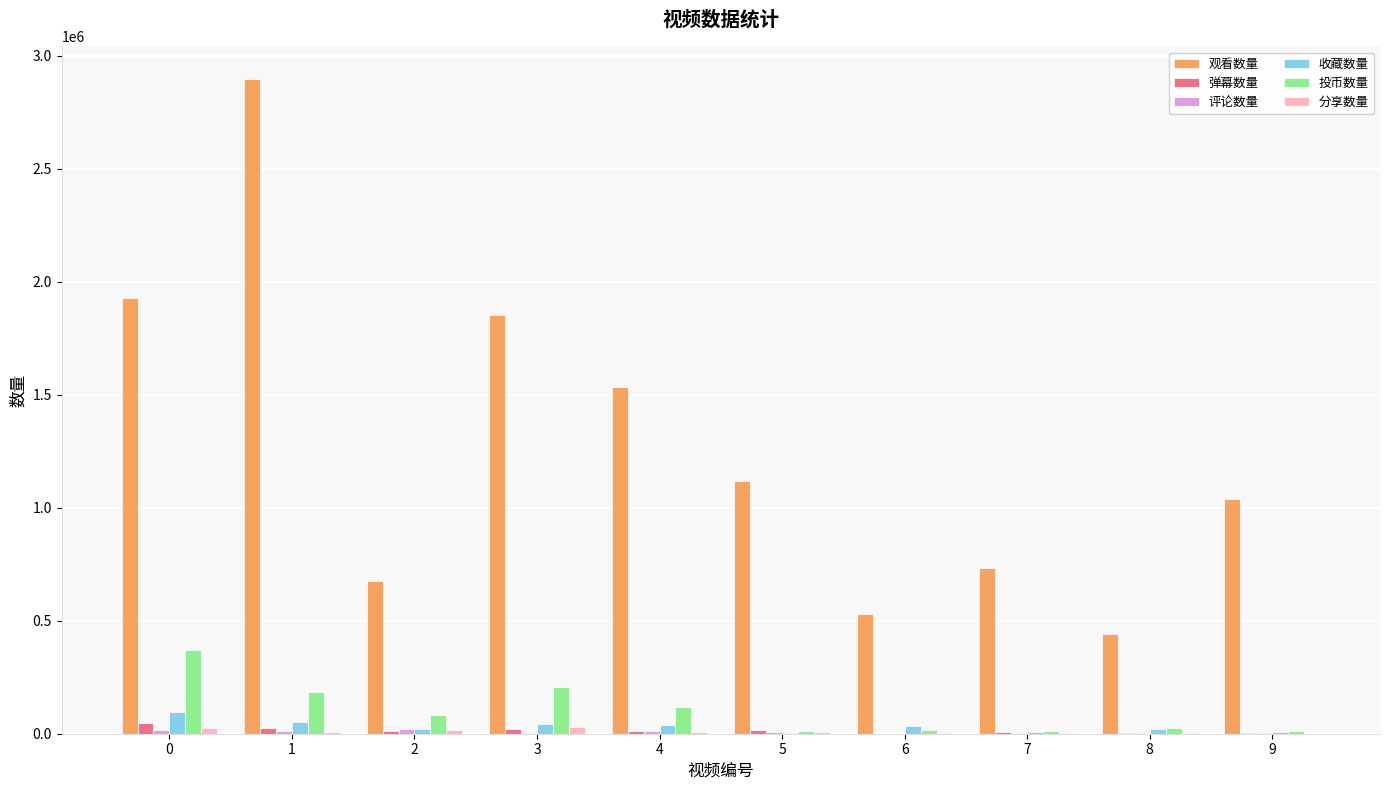

At which category is the sum across all series the highest?

1